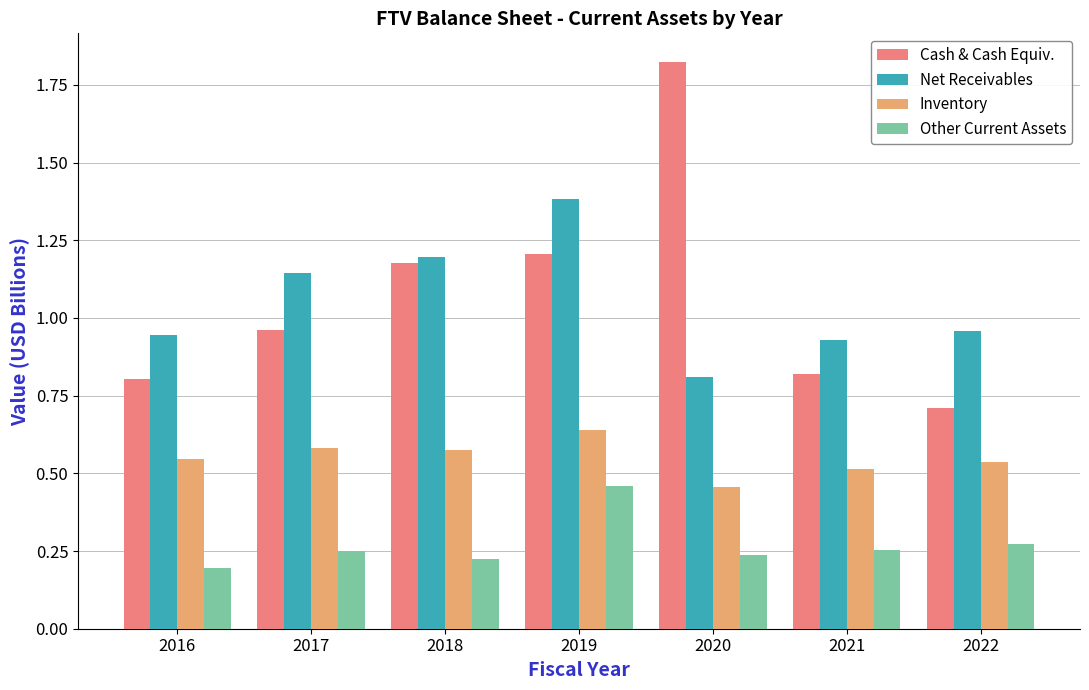

At which category does the chart reach its peak across all series?

2020